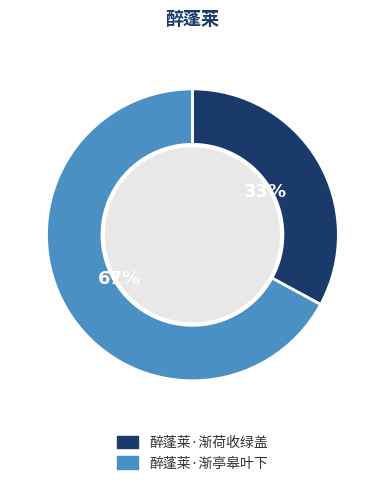

Which category has the smallest portion of the pie?

醉蓬莱·渐荷收绿盖